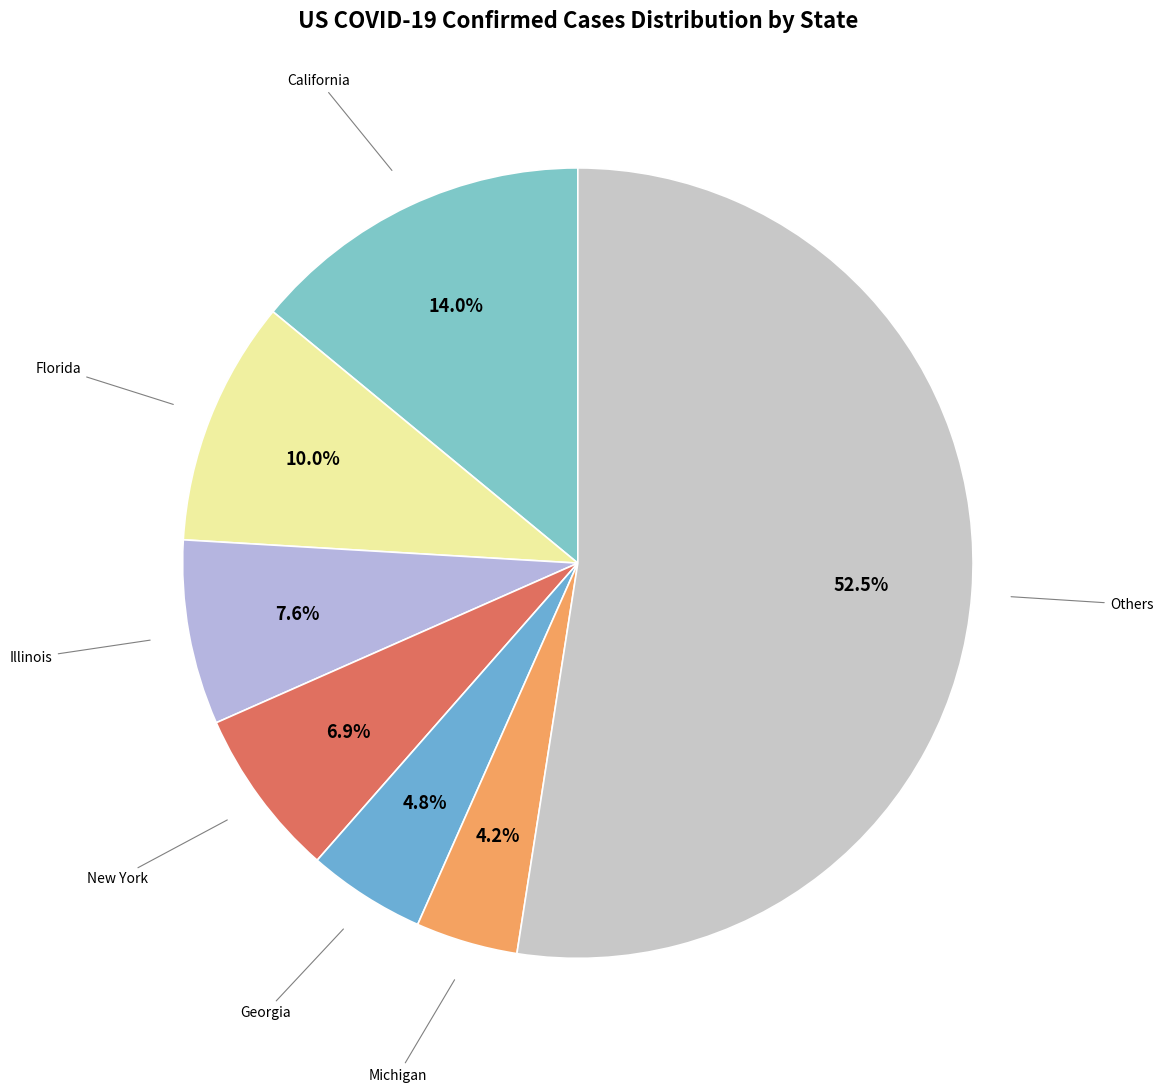

To the nearest percent, what is the difference between the largest and smallest slice percentages?

48%